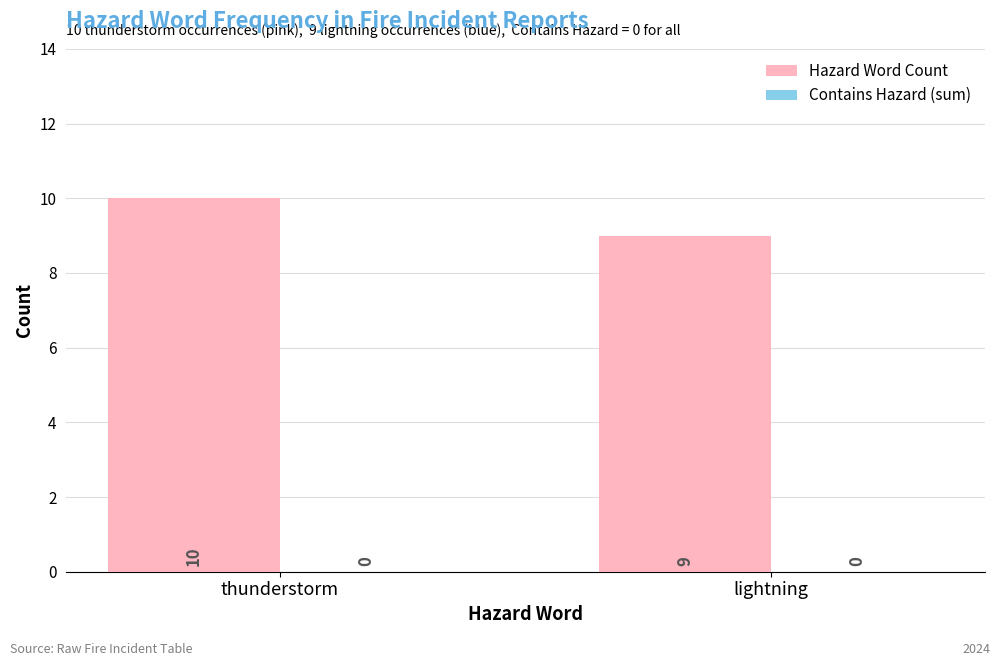

Approximately how many times larger is the value at lightning compared to thunderstorm?

0.9